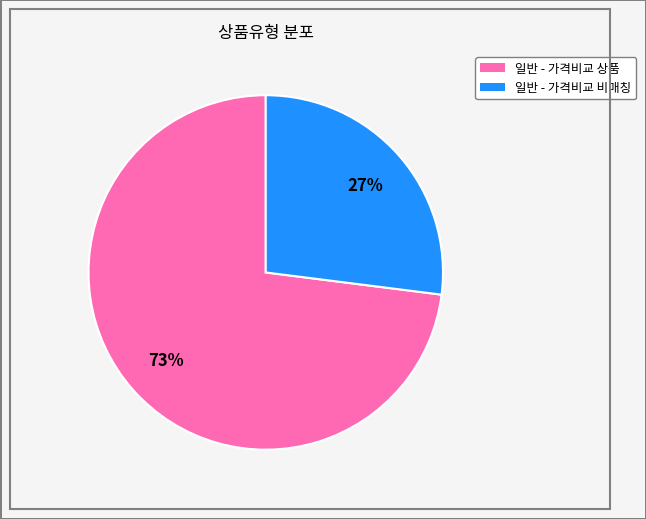

Approximately how many times larger is the value at 일반 - 가격비교 비매칭 compared to 일반 - 가격비교 상품?

0.4